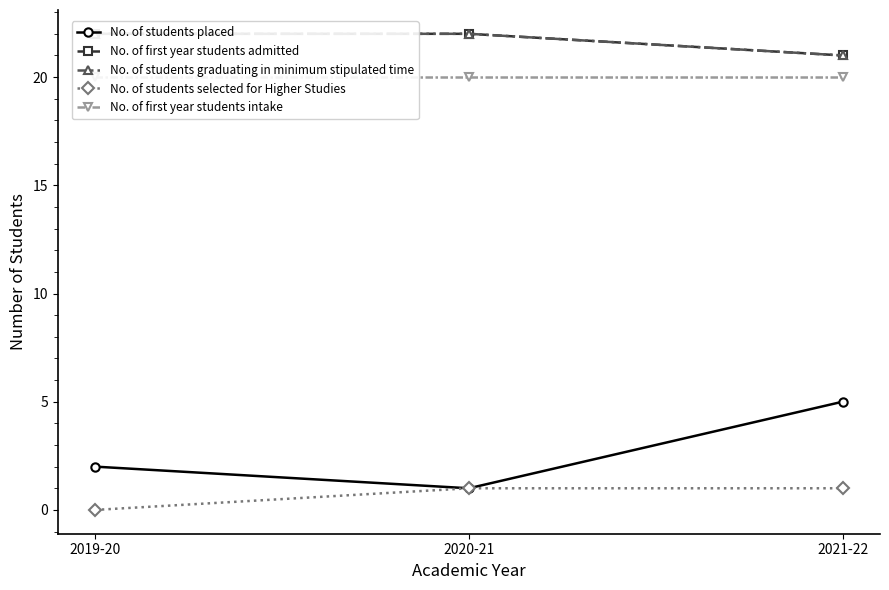

Reading right to left, extract all data points from this chart.

No. of students placed: 5	1	2
No. of first year students admitted: 21	22	22
No. of students graduating in minimum stipulated time: 21	22	22
No. of students selected for Higher Studies: 1	1	0
No. of first year students intake: 20	20	20